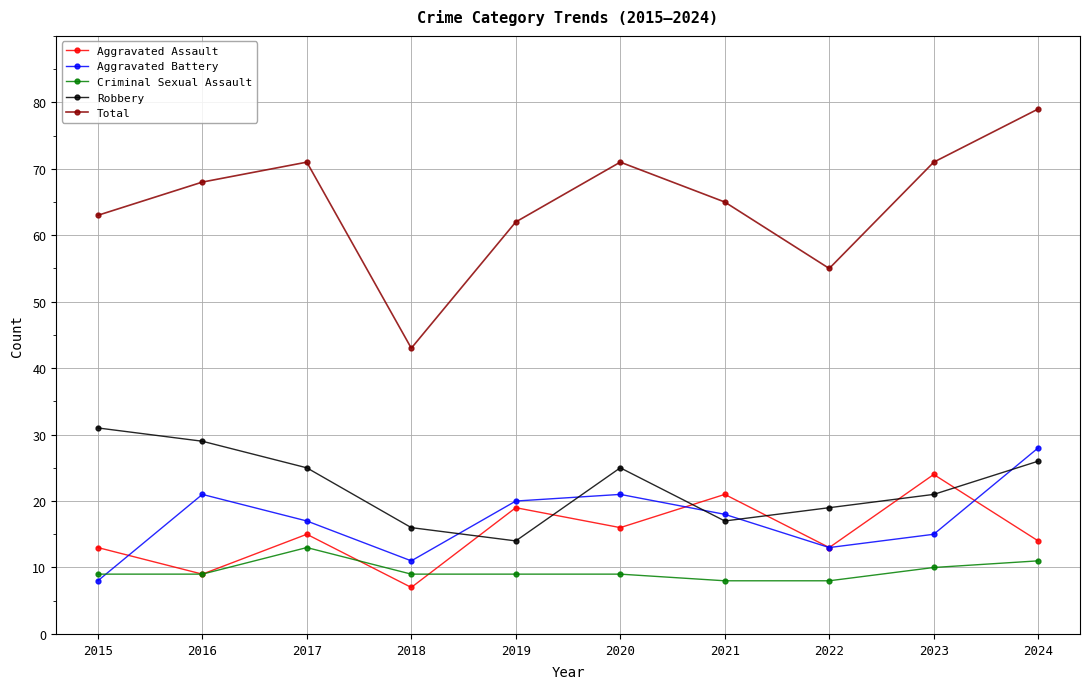

How many lines are shown in the chart?

5